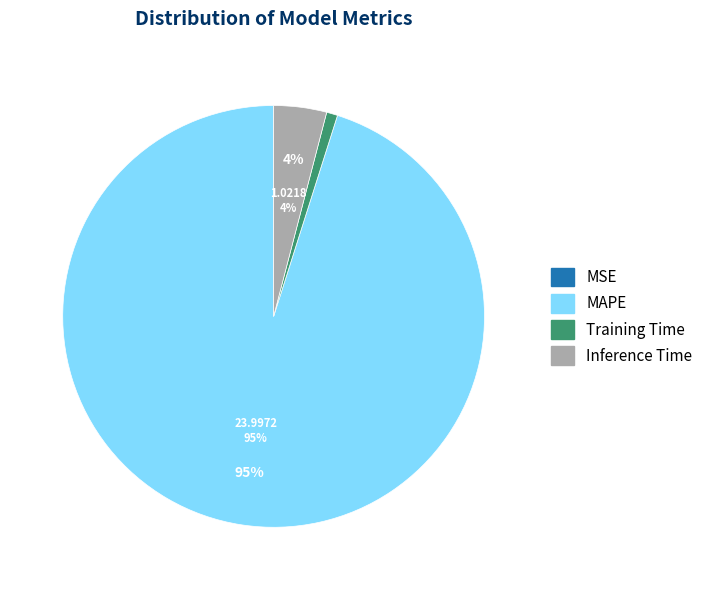

Which slice represents more than half of the pie?

MAPE